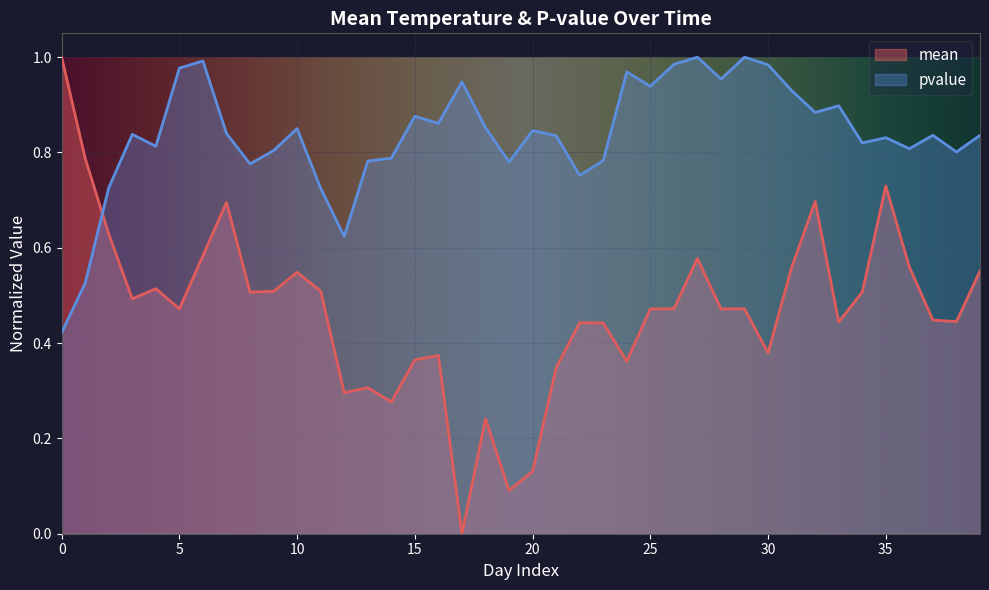

What is the difference between the second highest and second lowest values in the mean series?

0.7